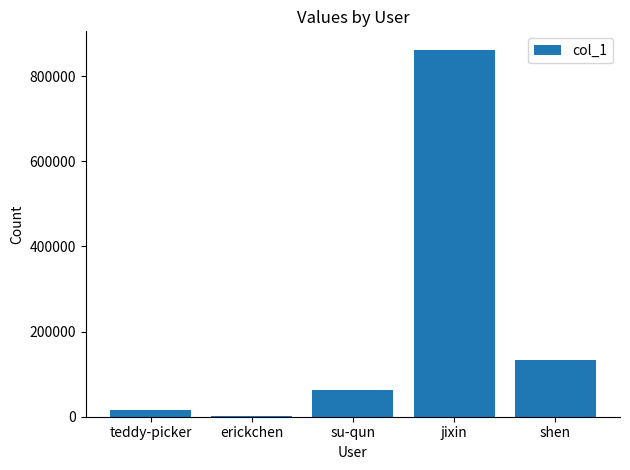

Which category has the highest value across all series?

jixin